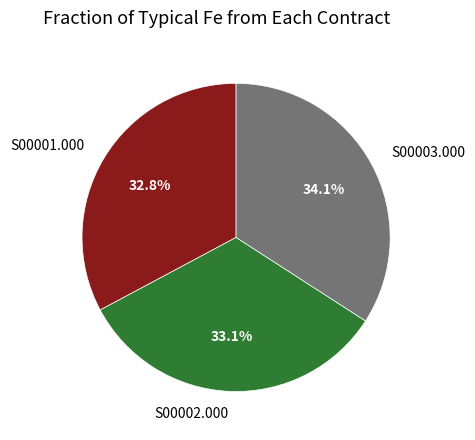

Is the sum of S00003.000 and S00002.000 greater than half?

Yes